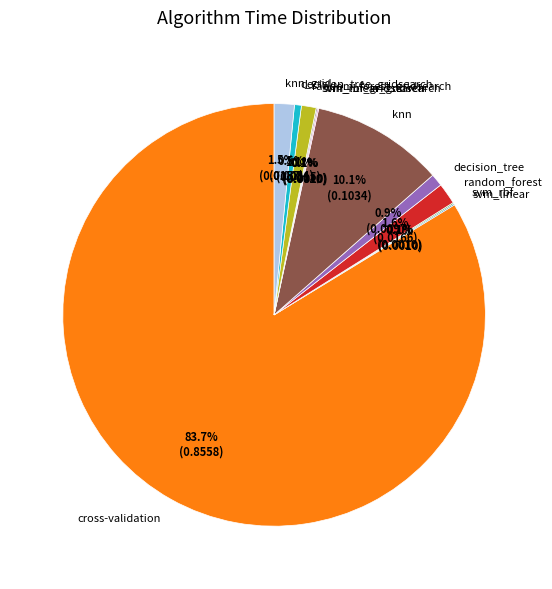

Do cross-validation and decision_tree together represent more than half of the pie?

Yes